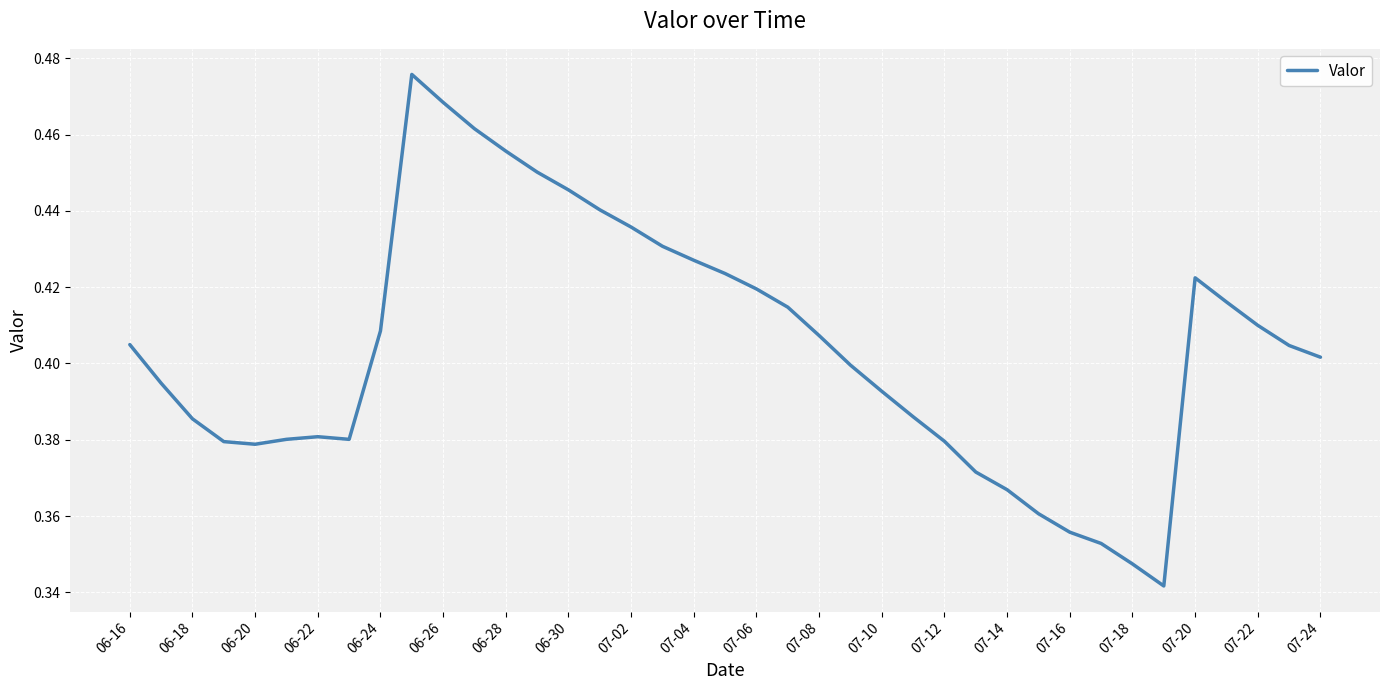

Is this an area chart (filled region under the line)?

No